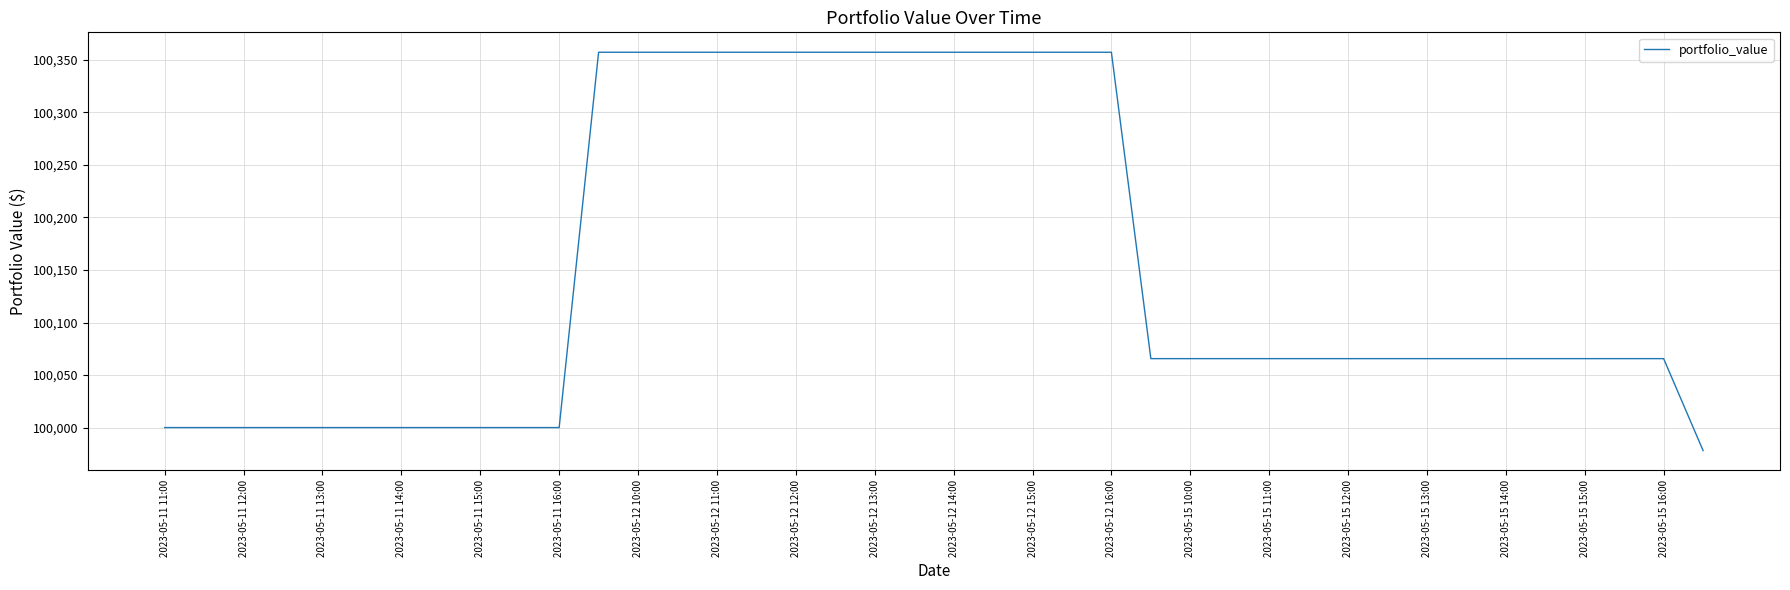

How many lines are shown in the chart?

1